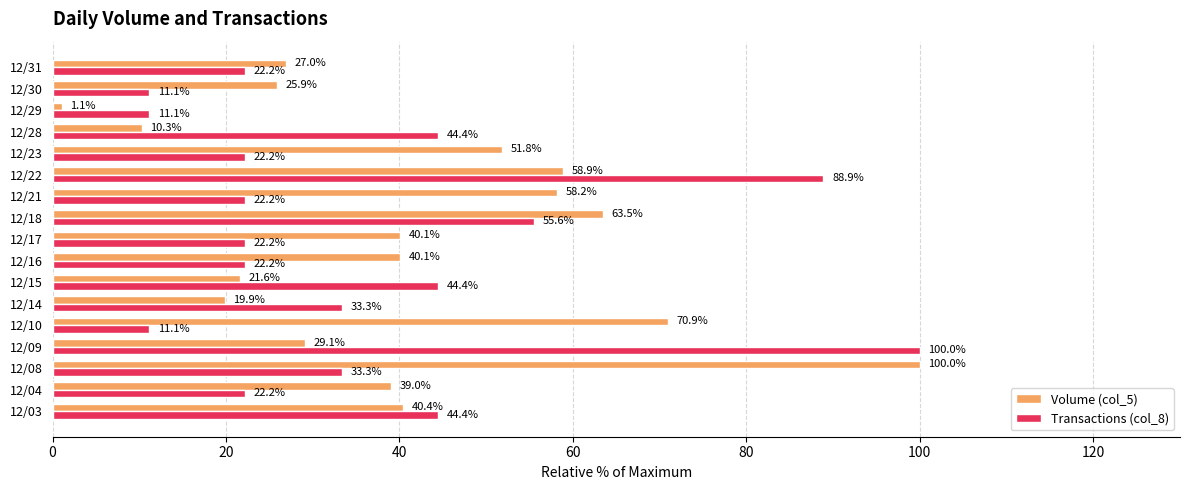

Which series changed the most between 12/18 and 12/30?

Transactions (col_8)